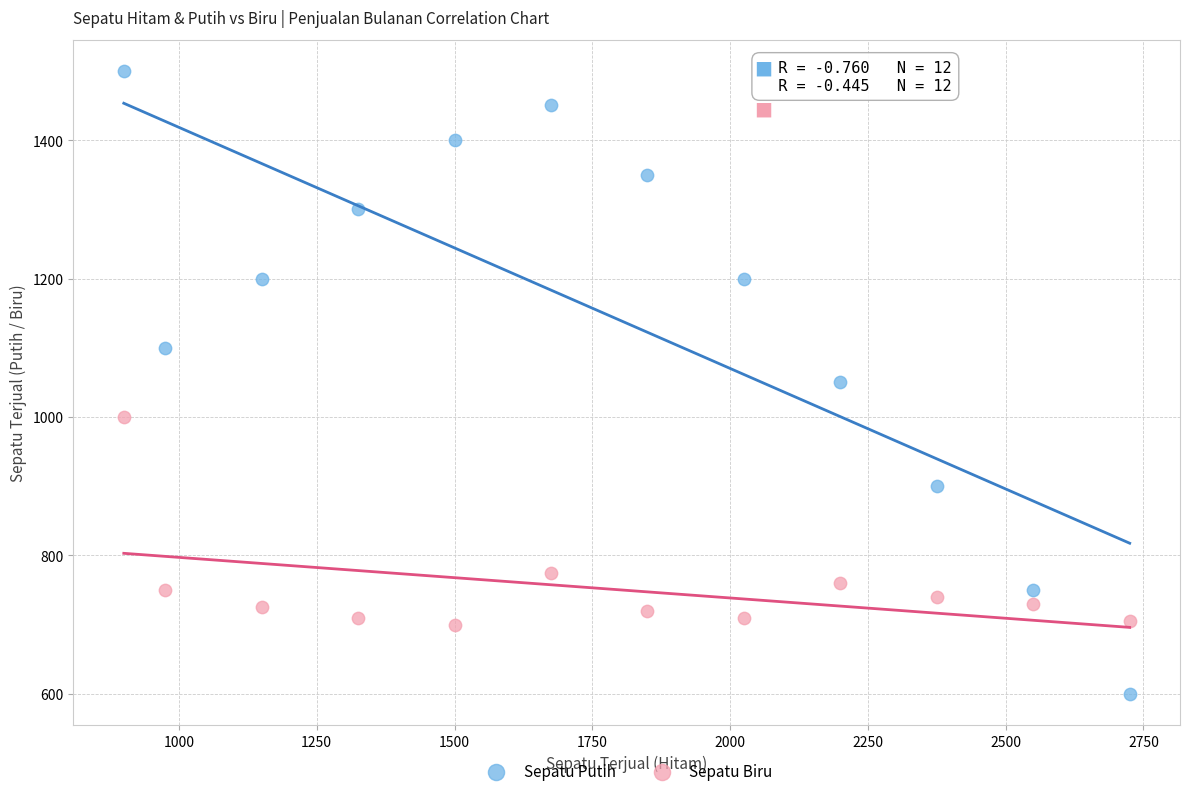

Across all data points, what is the range of Y values (max minus min)?

900